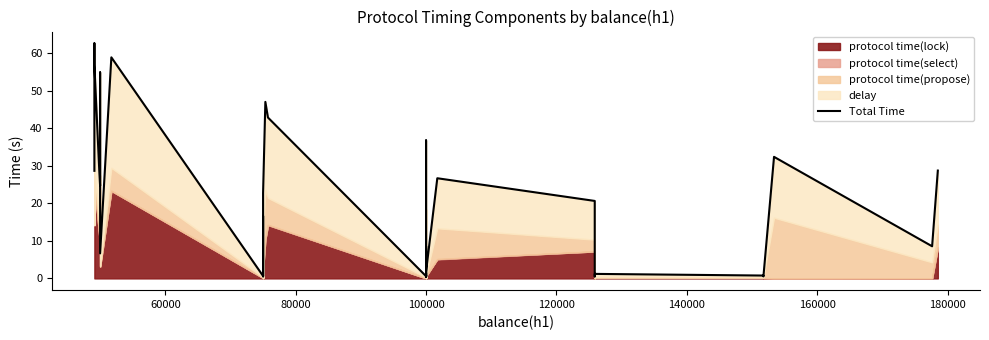

How many lines are shown in the chart?

1